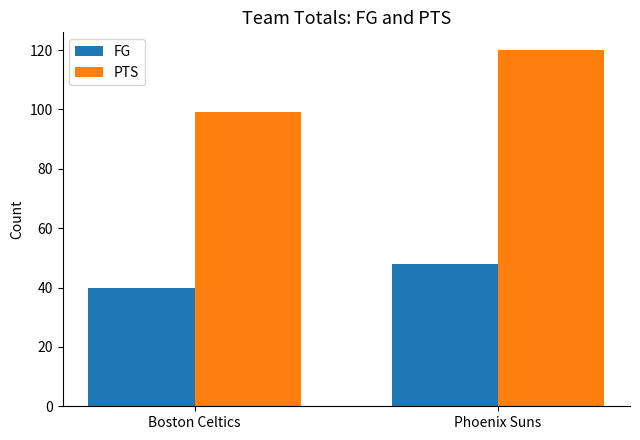

At which label is FG closest to 44?

Boston Celtics